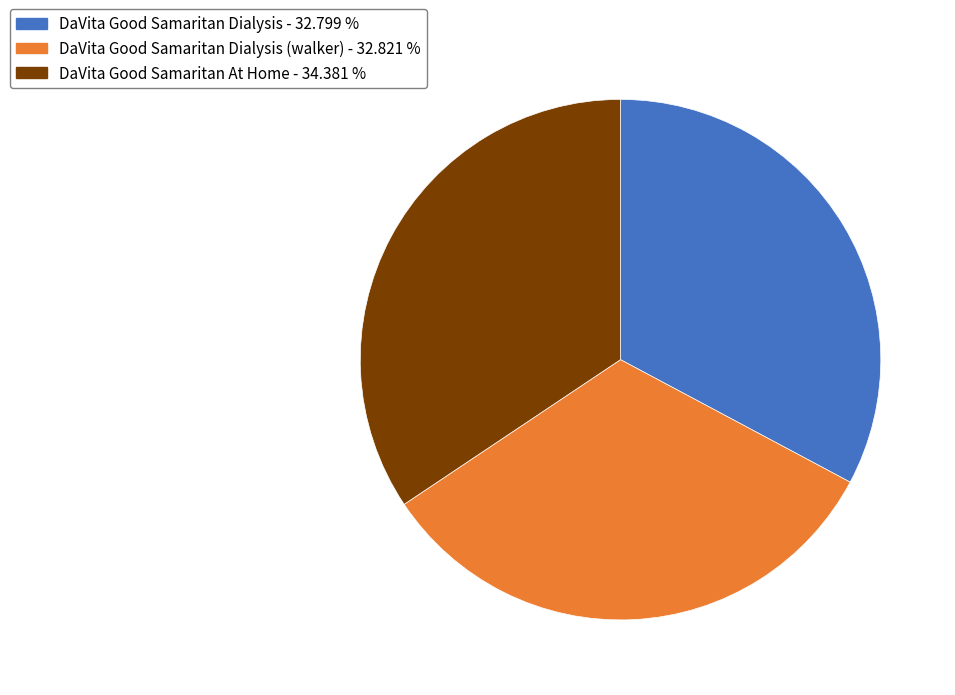

What is the ratio of the value at DaVita Good Samaritan Dialysis (walker) - 32.821 % to the value at DaVita Good Samaritan At Home - 34.381 %?

1.0